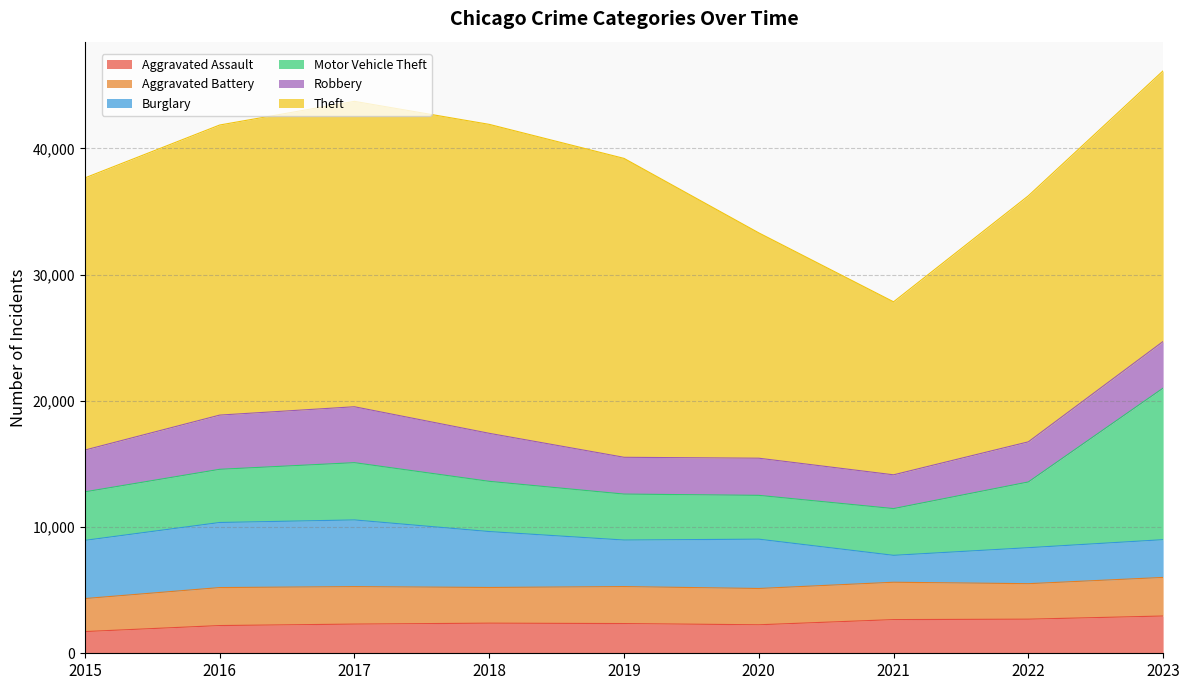

The Motor Vehicle Theft series shows 2628 at 2022. True or false?

False